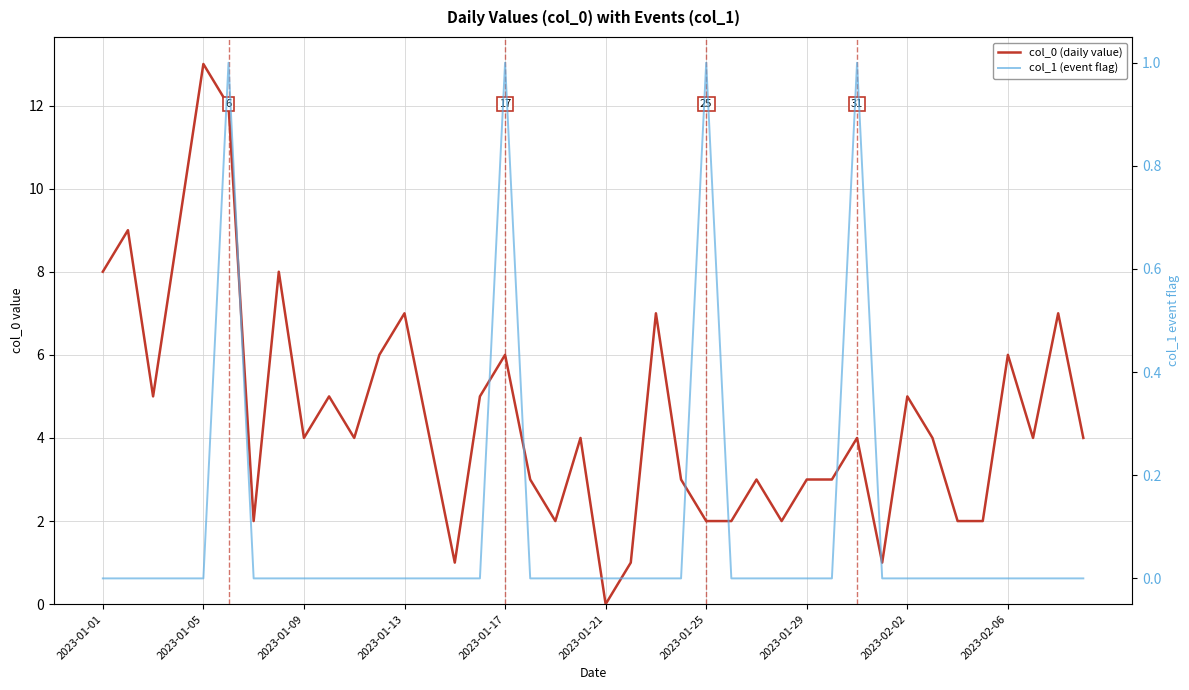

Count the number of data series in this chart.

2